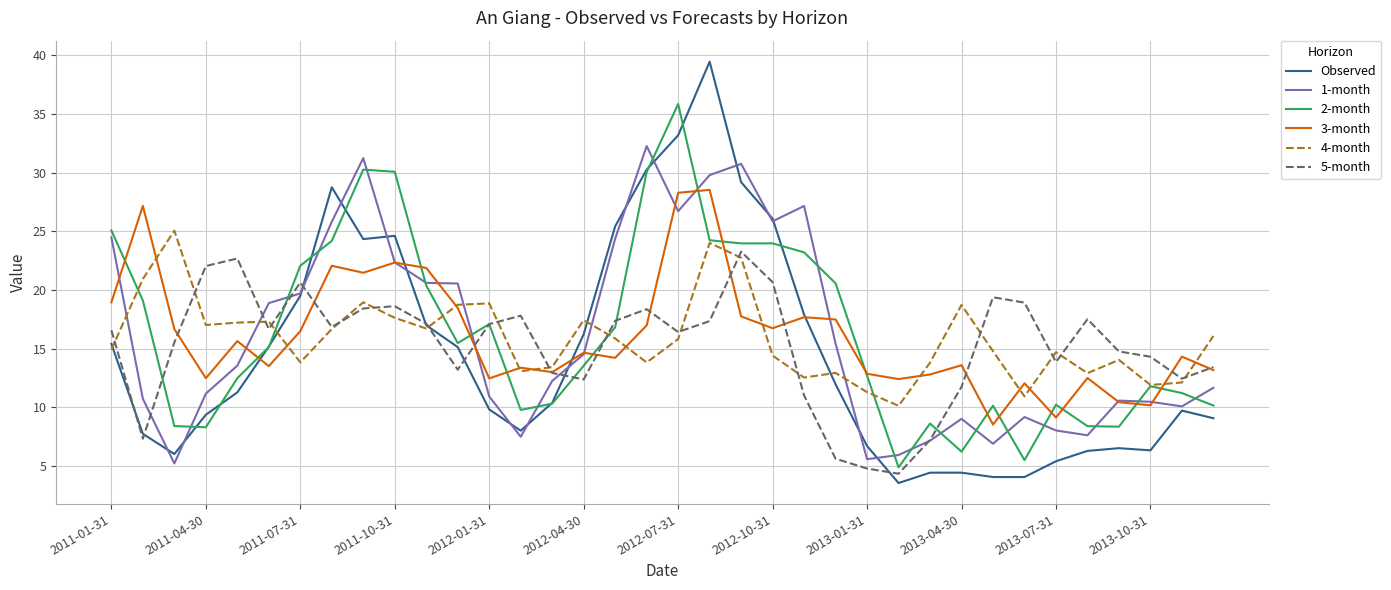

How many values in the 2-month series exceed 15?

18